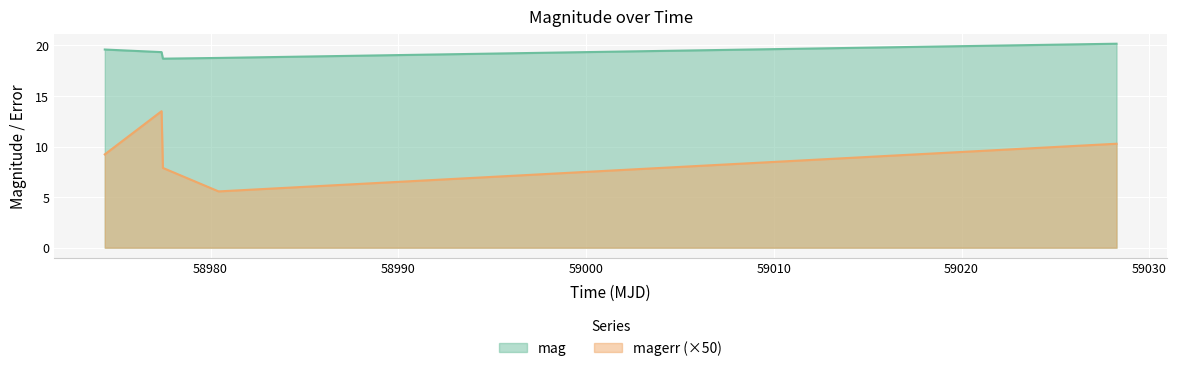

What is the label of the 5th point from the left?

59028.25579860015